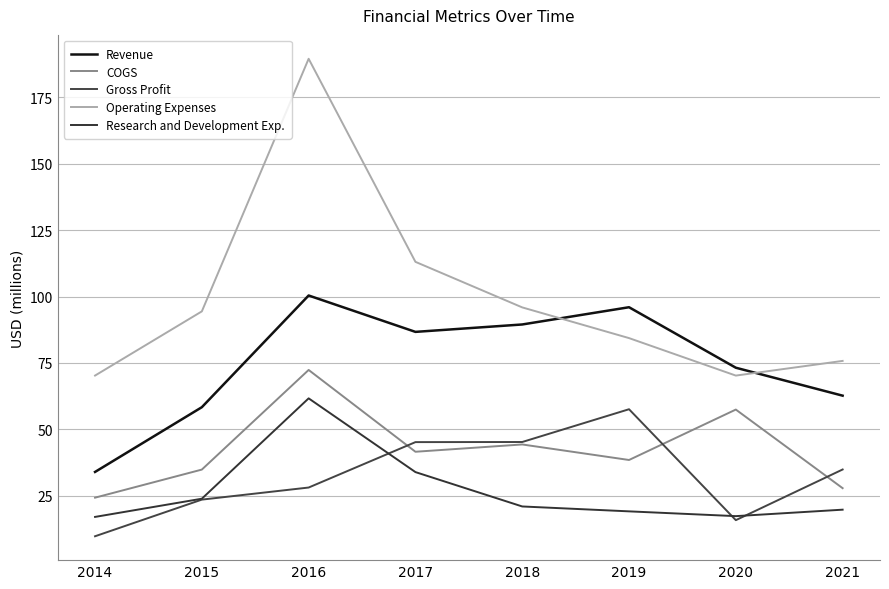

What is the difference between the second highest and second lowest values in the Operating Expenses series?

42.8